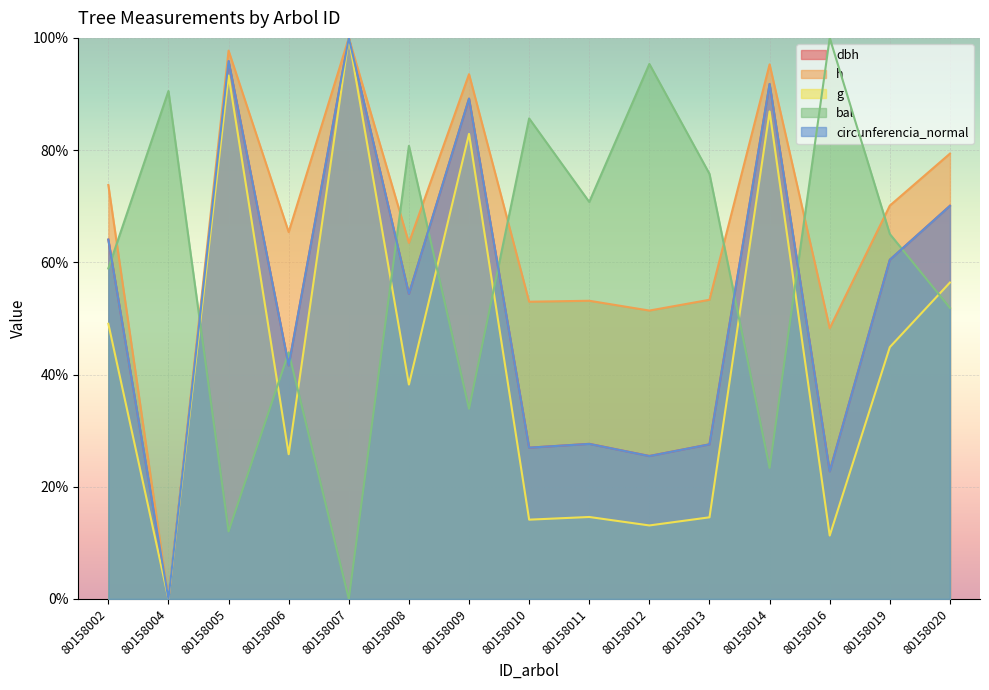

What is the greatest value displayed?

100.0